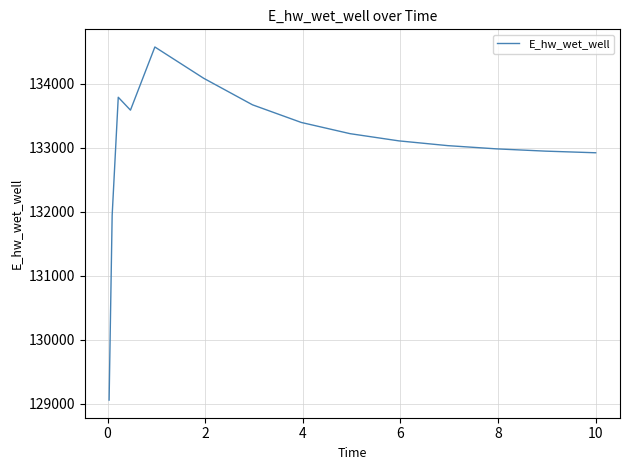

What is the difference between the second highest and second lowest values?

2144.9